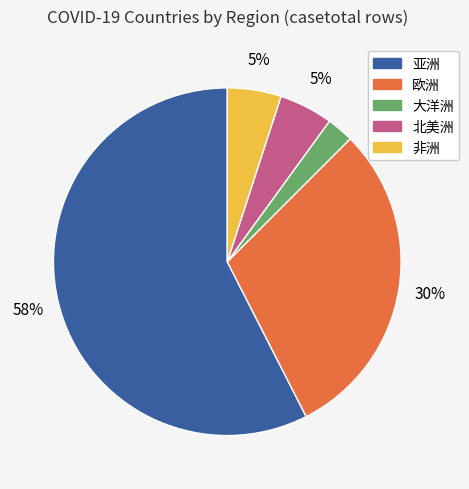

Which has a higher value, 欧洲 or 亚洲?

亚洲